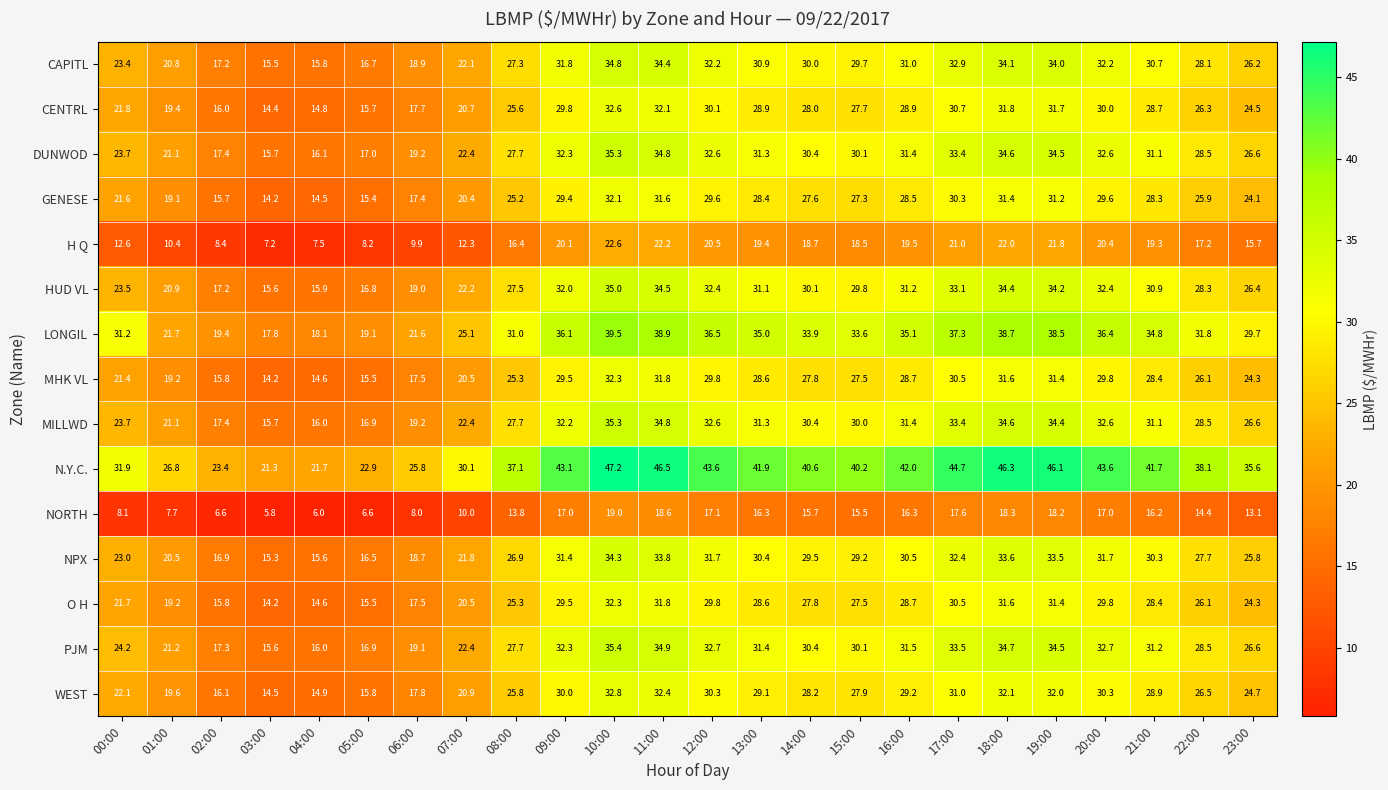

What is the smallest value displayed?

5.8